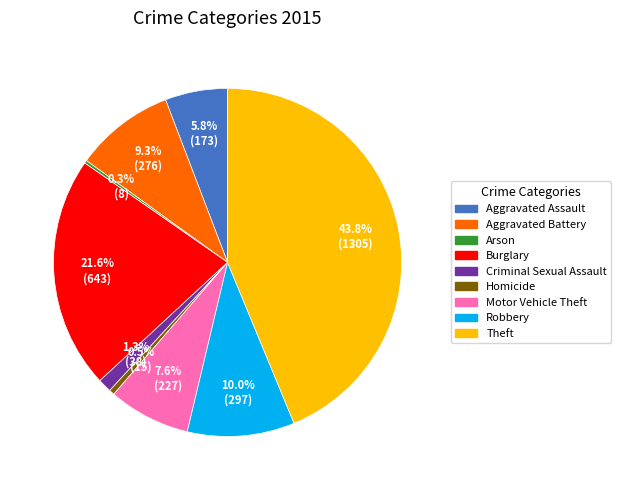

The Aggravated Assault slice represents 6% of the pie. True or false?

True